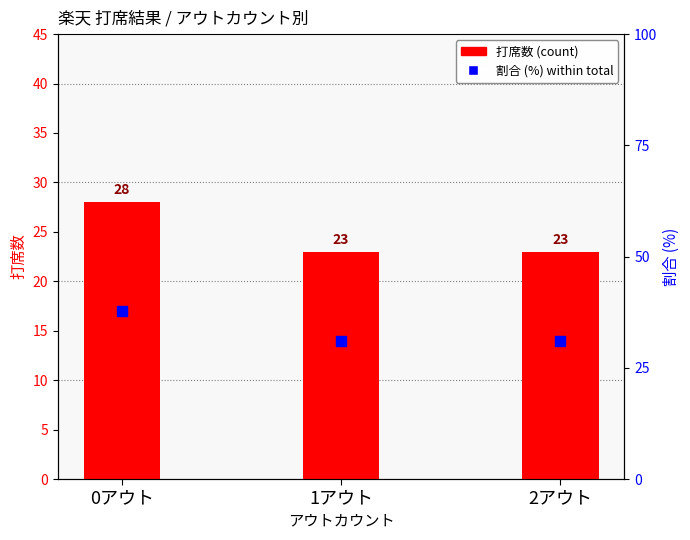

What position from the left is 2アウト?

3